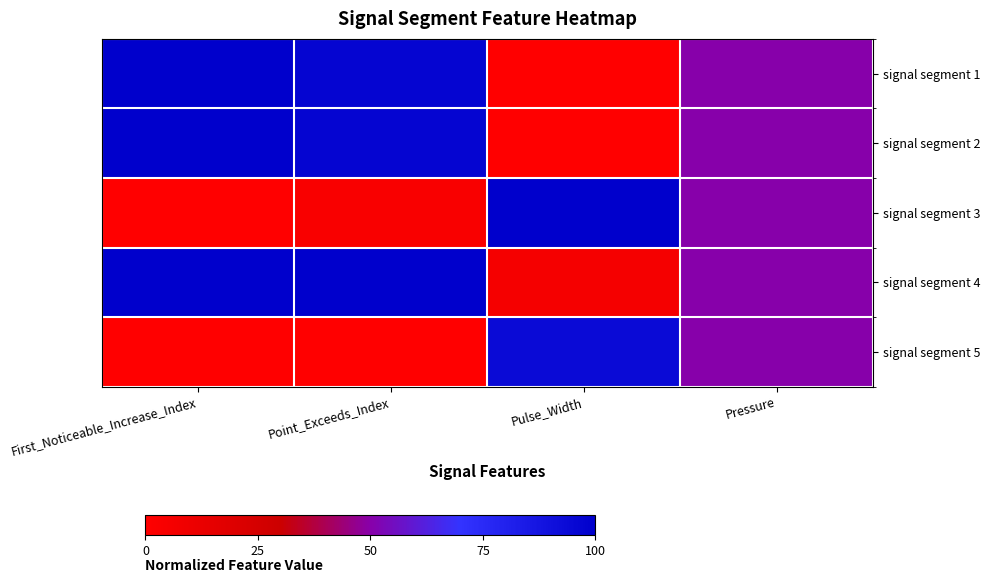

Which series has the largest total across all categories?

signal segment 4